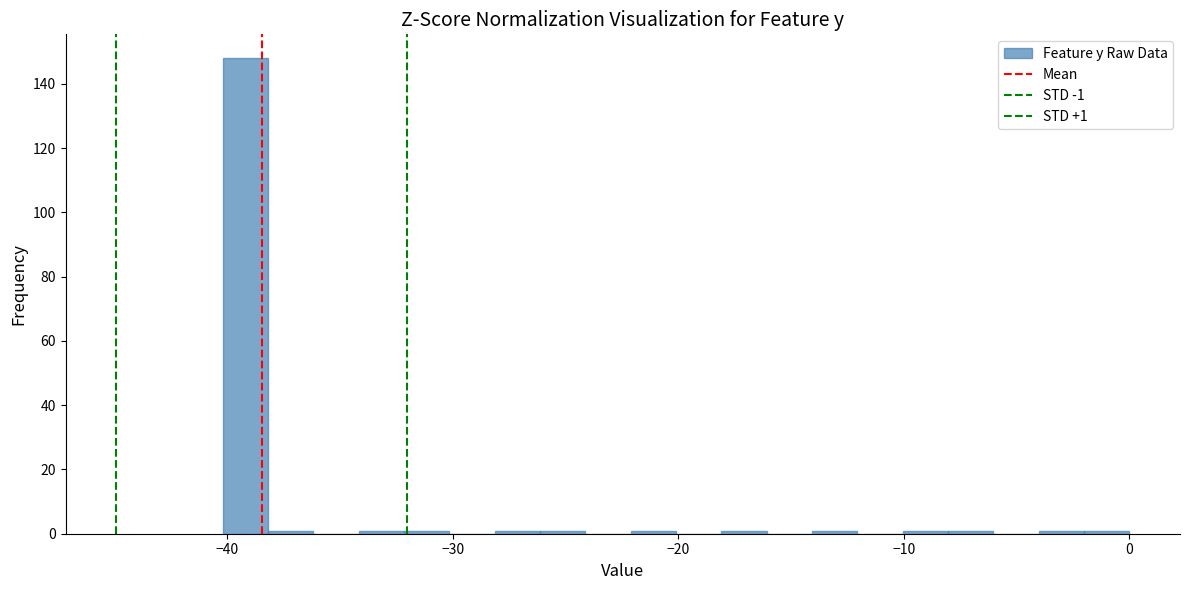

Around what value on the x-axis is the tallest bar? Give the approximate position of its centre, as read against the axis.

-39